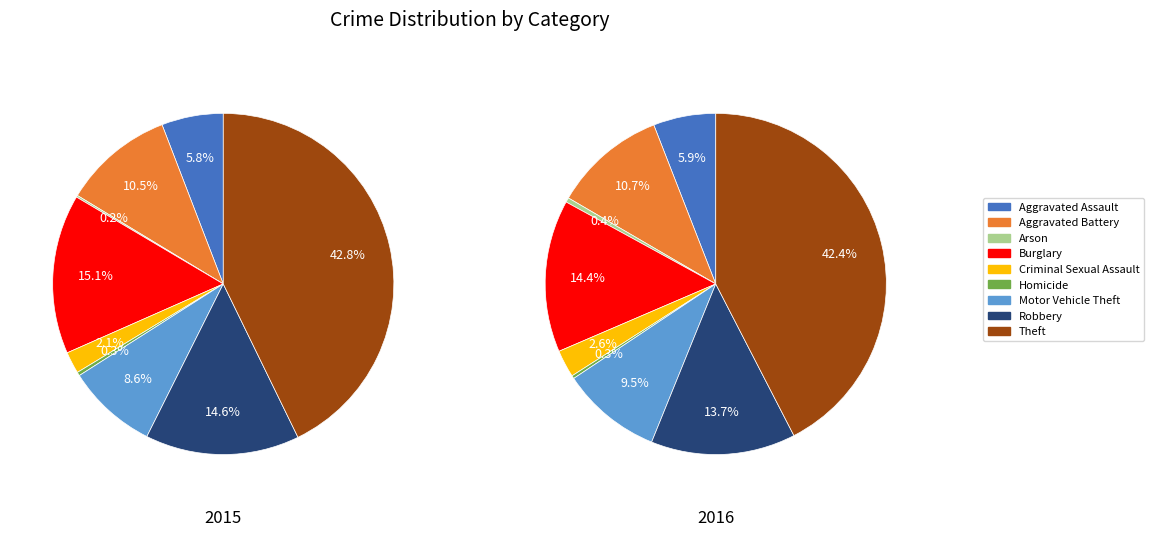

What is the largest slice in the pie chart?

Theft